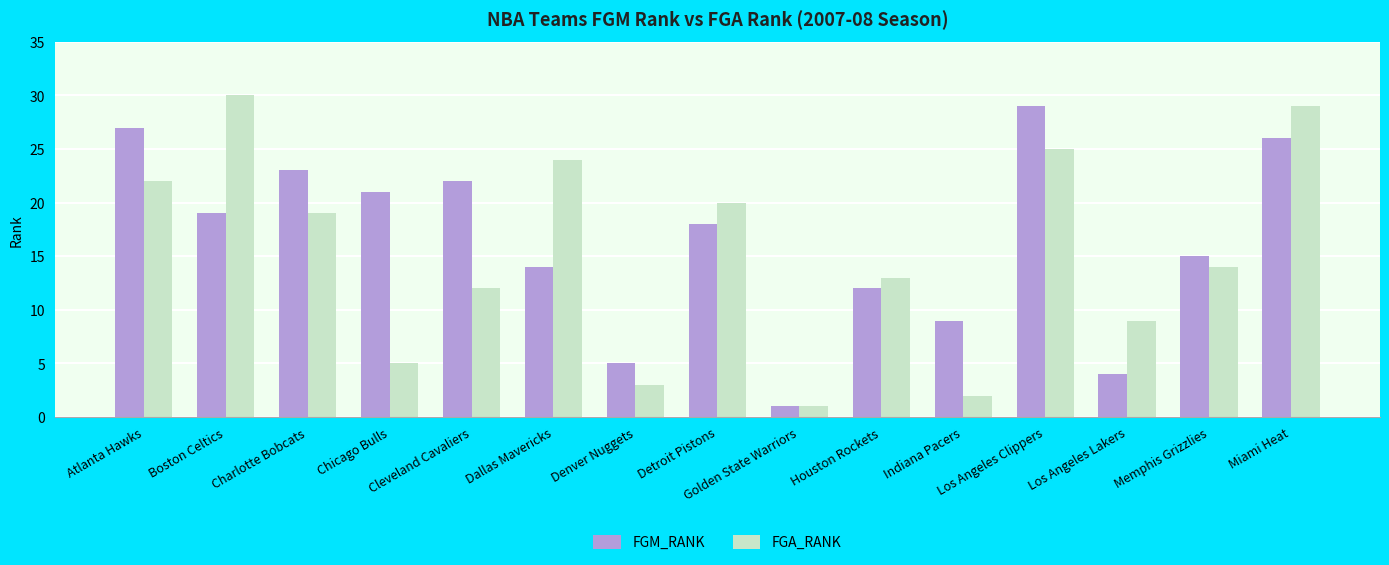

What are all the series names shown in the legend?

FGM_RANK, FGA_RANK